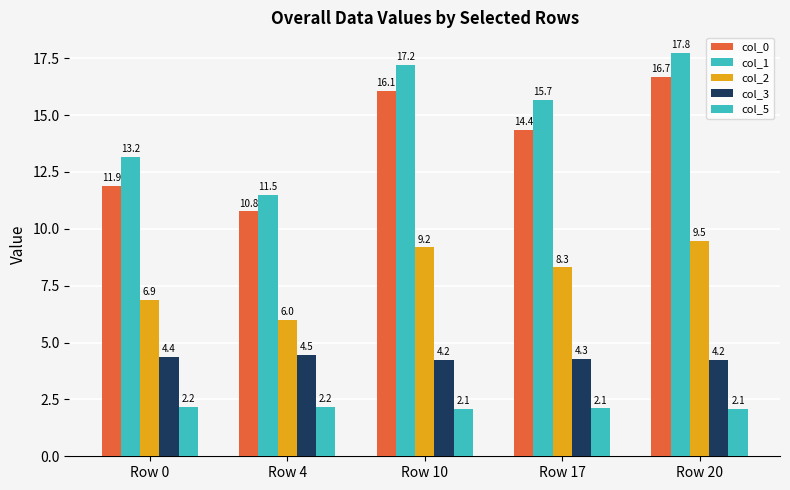

Are the bars grouped side by side (vs. stacked)?

Yes